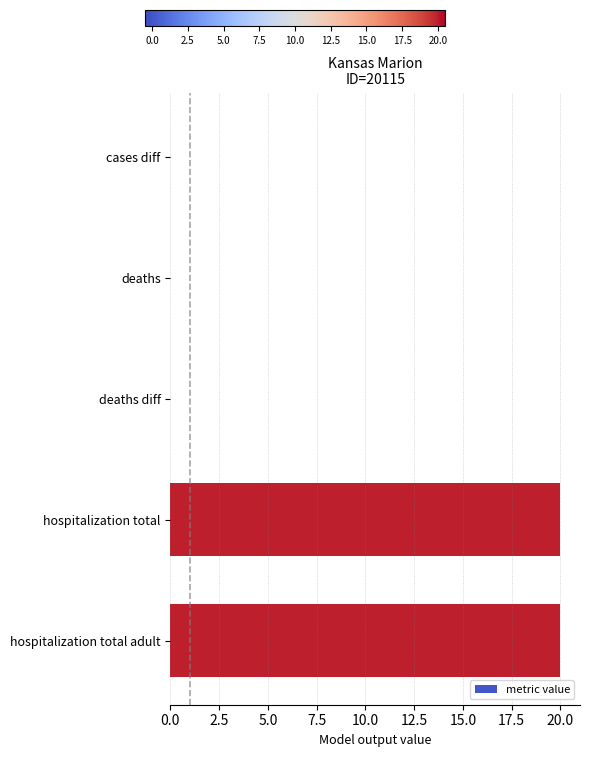

The chart shows a value of 8 at cases diff. True or false?

False